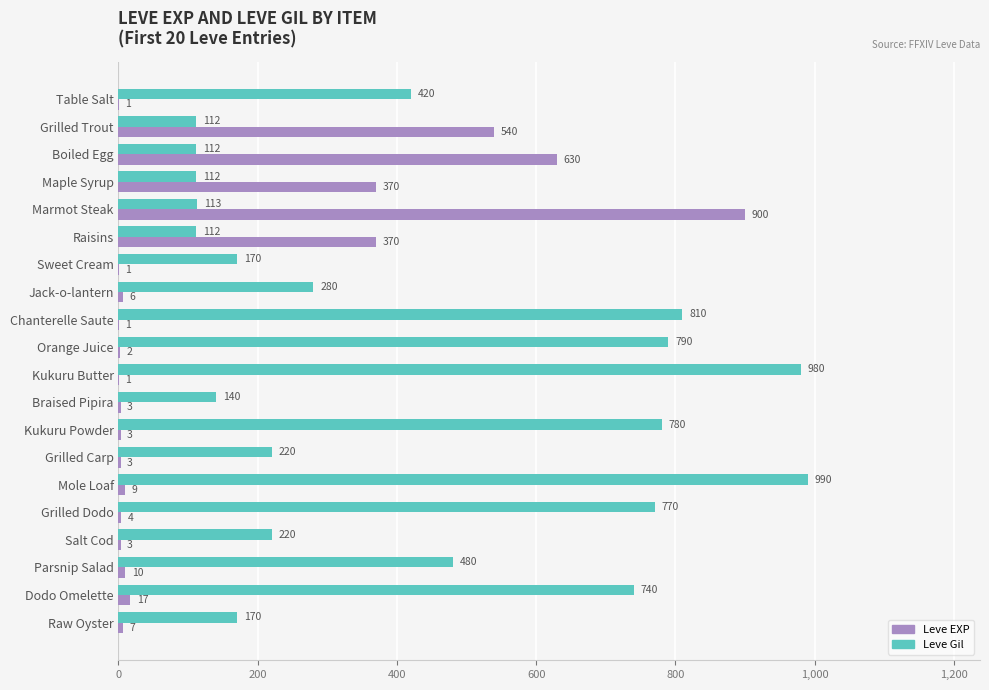

Is it true that Leve EXP equals 17 at Dodo Omelette?

True